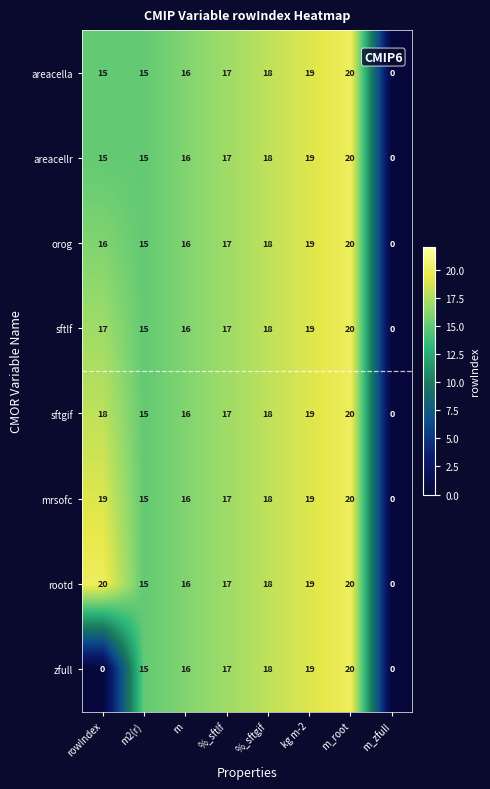

True or false: sftlf has a value of 19 at kg m-2.

True